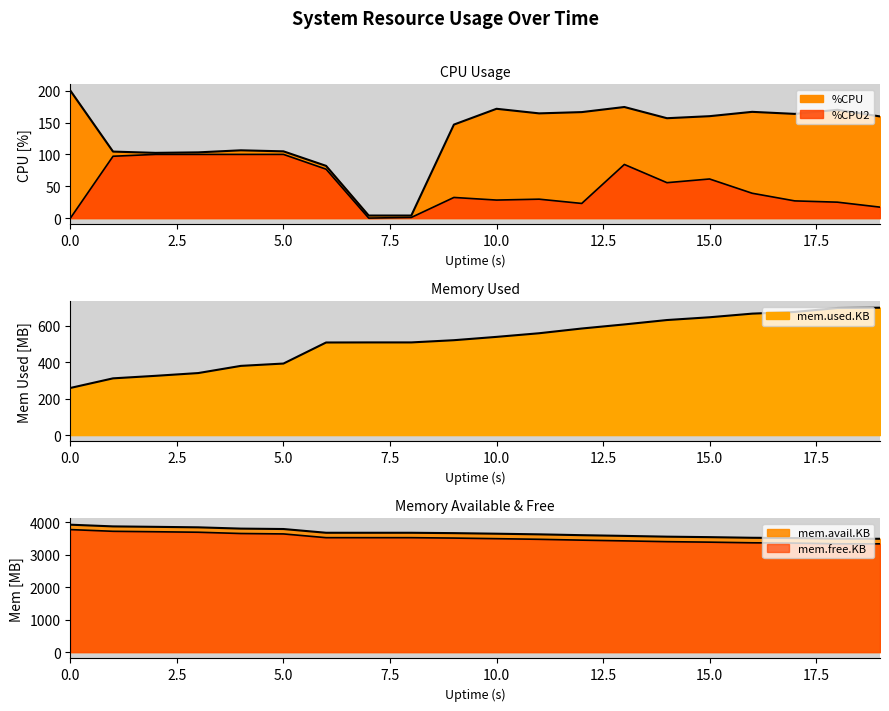

Where is the first local maximum for mem.free.KB_scaled?

7